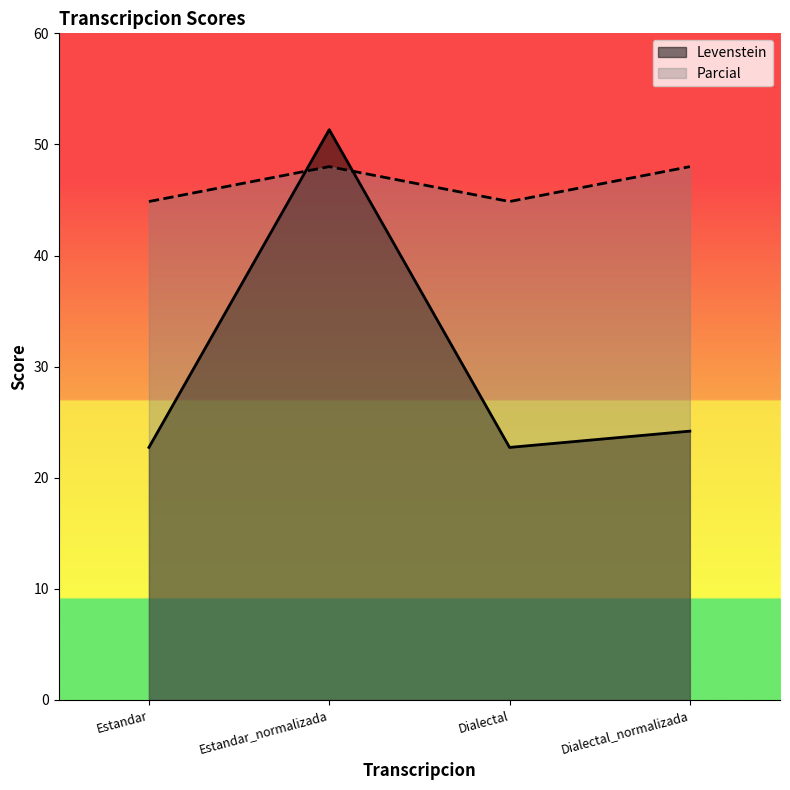

How many interior local valleys does the Parcial series have?

1